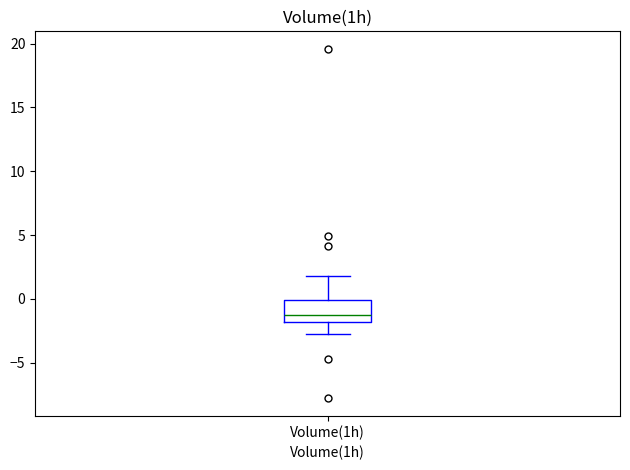

Where does the upper whisker of the box for Volume(1h) end on the y-axis? The values are not printed on the chart, so give them approximately, as read against the axis.

2.0